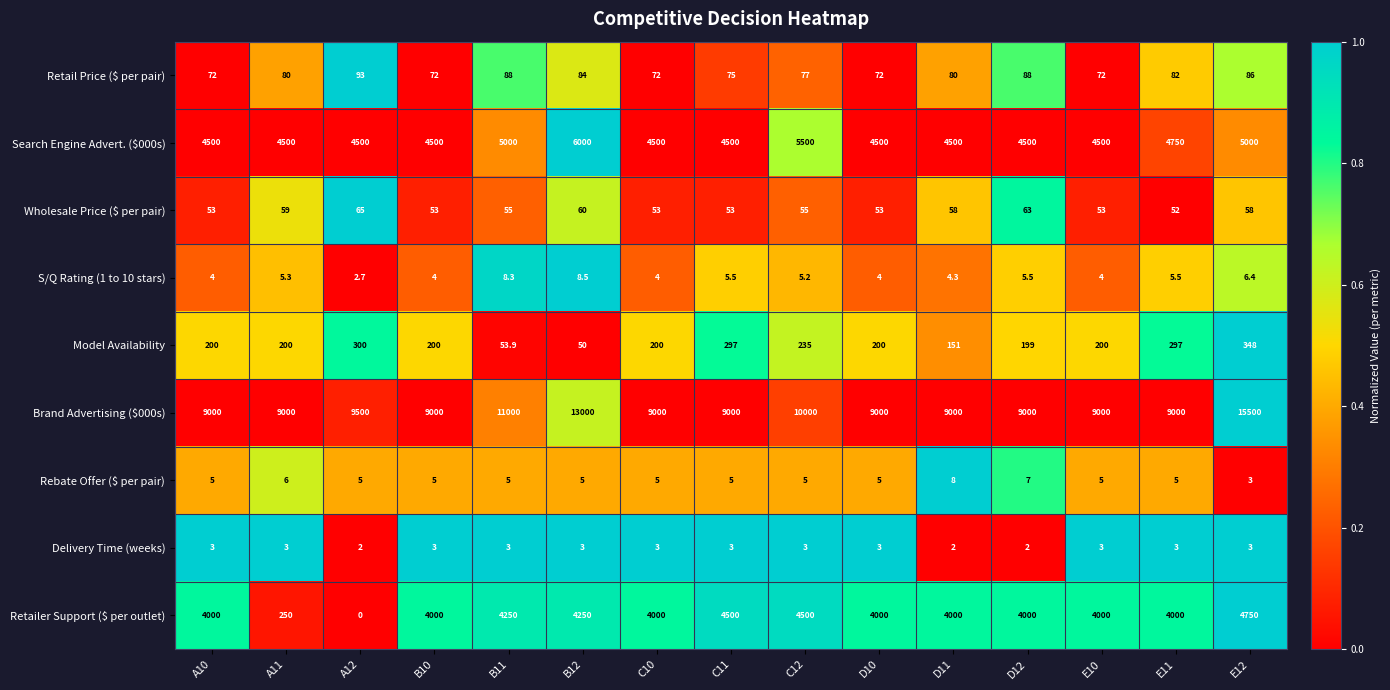

At which label does Wholesale Price ($ per pair) reach its peak?

A12